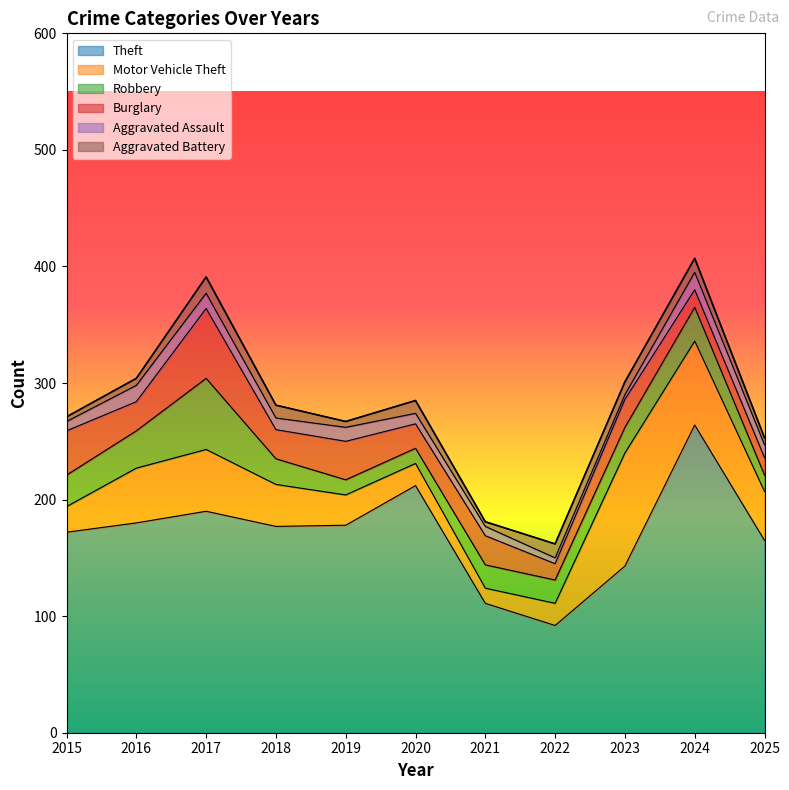

Reading left to right, list all the values displayed in this chart.

Theft: 172	180	190	177	178	212	111	92	143	264	165
Motor Vehicle Theft: 22	47	53	36	26	19	13	19	97	72	42
Robbery: 27	32	61	22	13	13	20	20	22	29	14
Burglary: 38	25	60	25	33	21	25	14	24	15	15
Aggravated Assault: 8	14	13	10	12	9	8	5	4	15	11
Aggravated Battery: 4	6	14	11	5	11	4	12	11	12	6